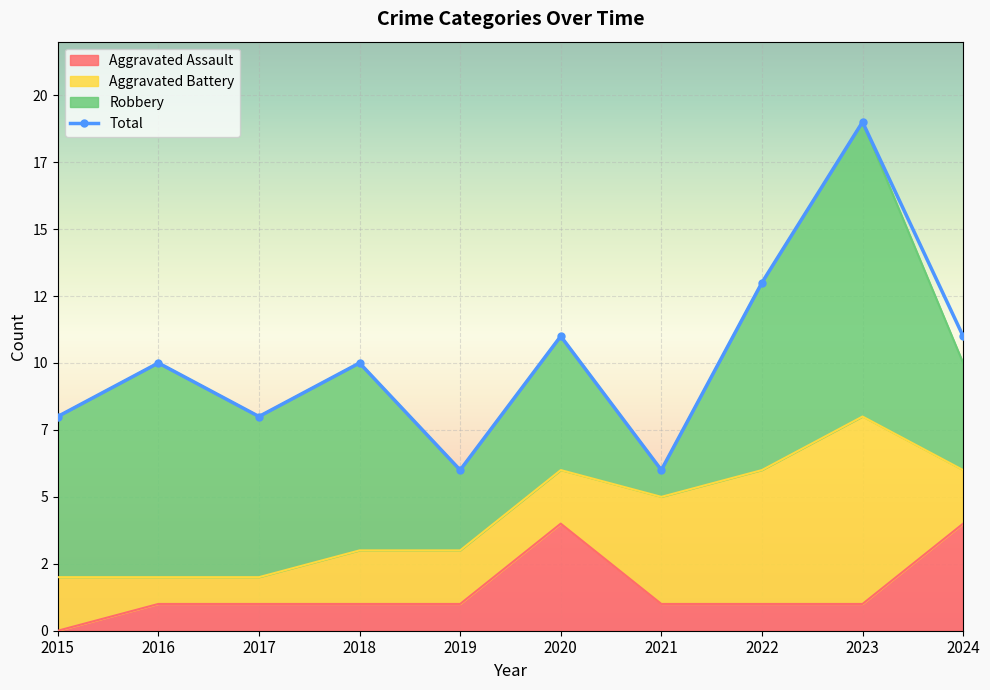

Which category has the highest value in the Aggravated Assault series?

2020